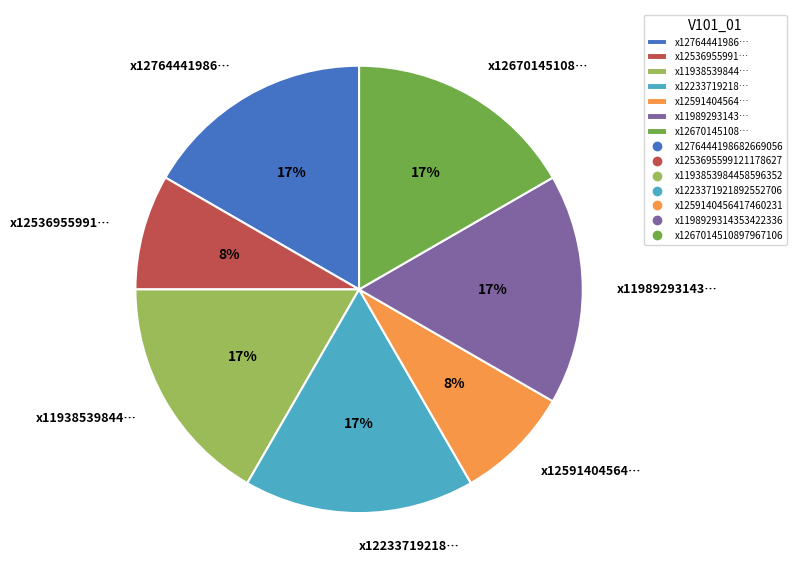

To the nearest percent, what portion does x12764441986… represent?

17%